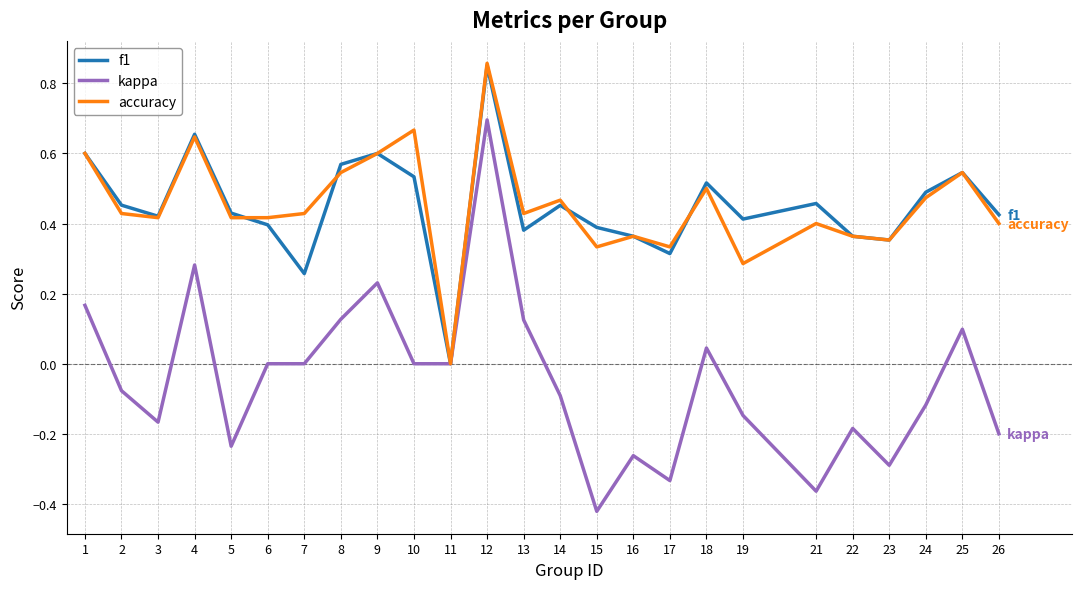

How many lines are shown in the chart?

3